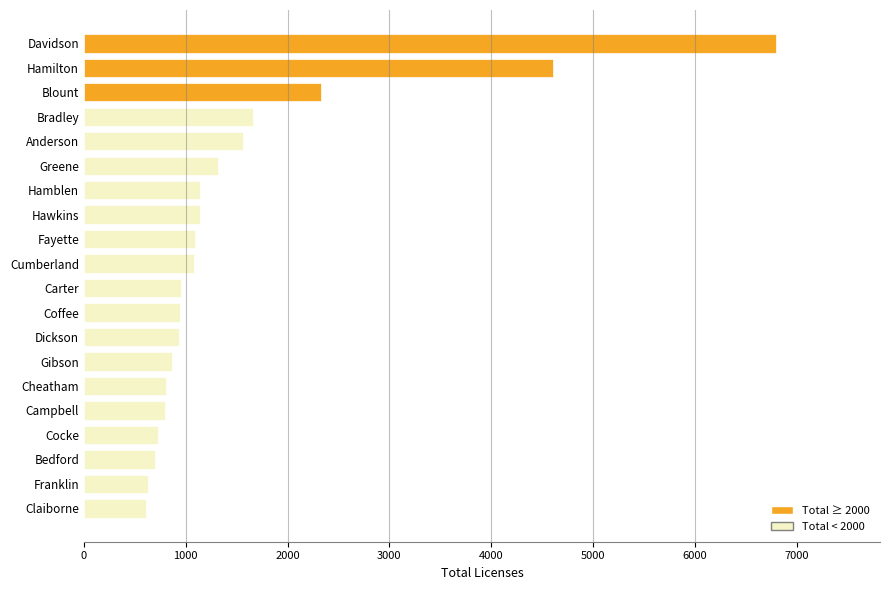

What is the sum of the values at Bedford and Franklin?

1328